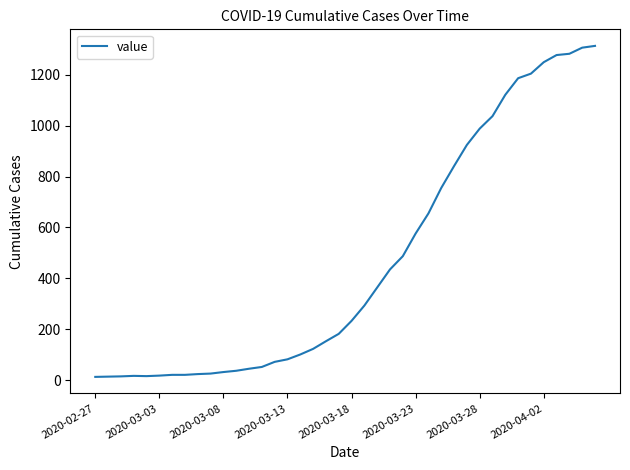

What is the average value?

465